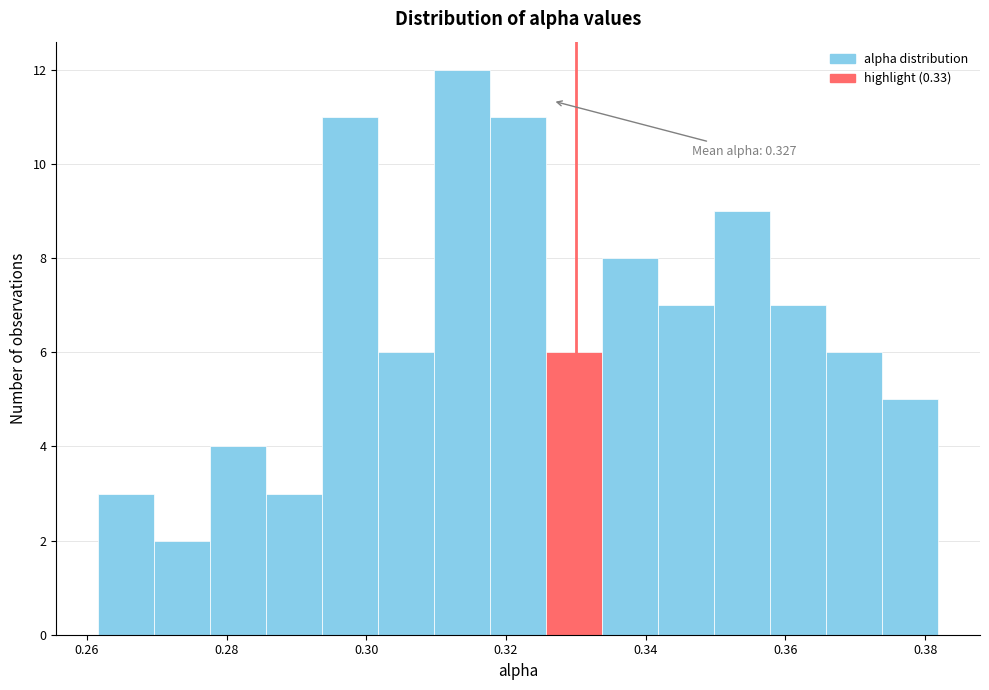

Over which range of the x-axis is the bar tallest?

0.310 to 0.318